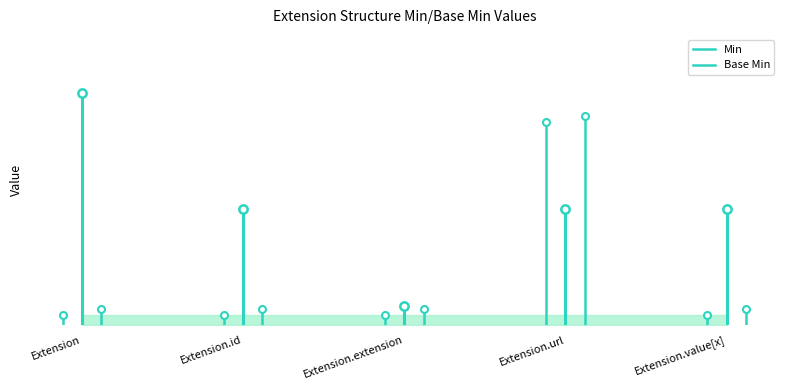

What is the label of the 1st point from the left?

Extension